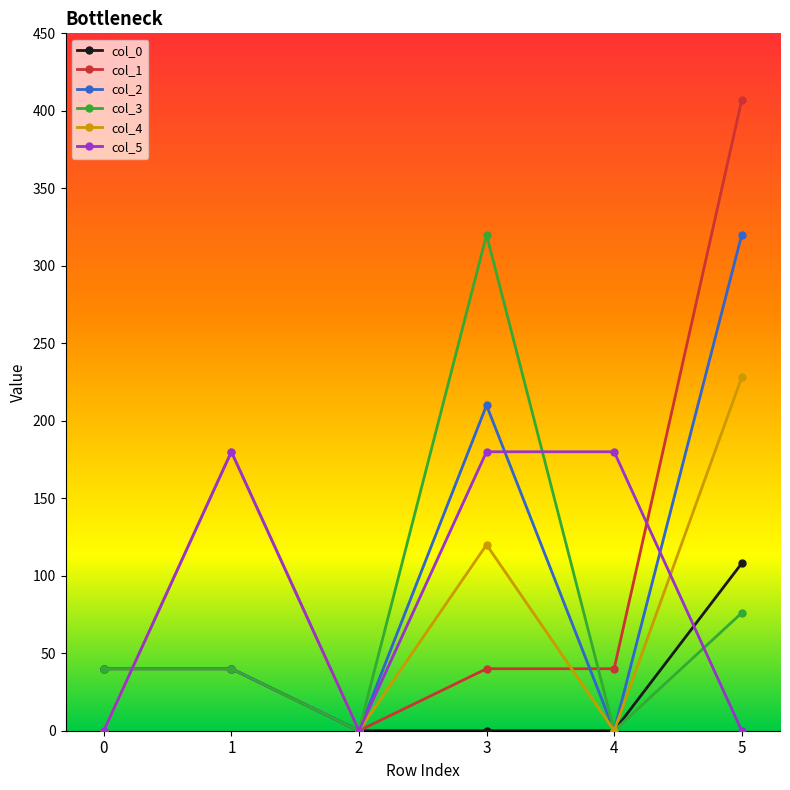

What is the value of the col_0 point at the 6th from the left?

108.0